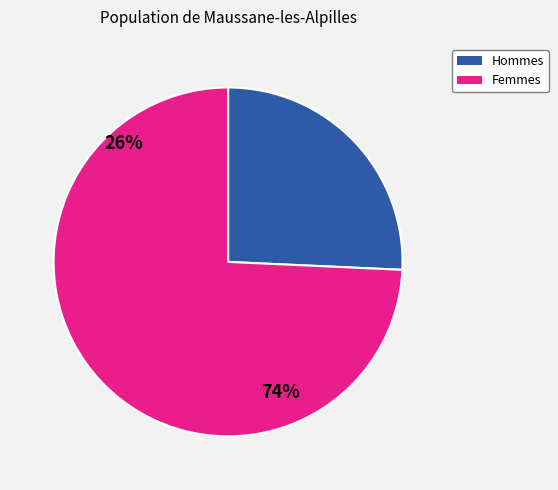

Count the number of slices in the pie.

2